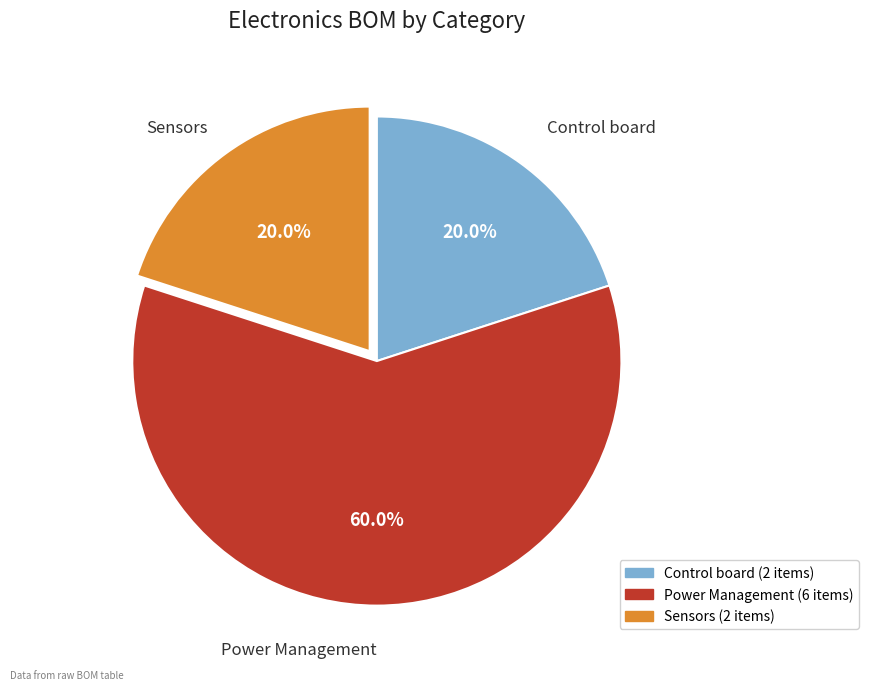

Which category has the biggest portion of the pie?

Power Management